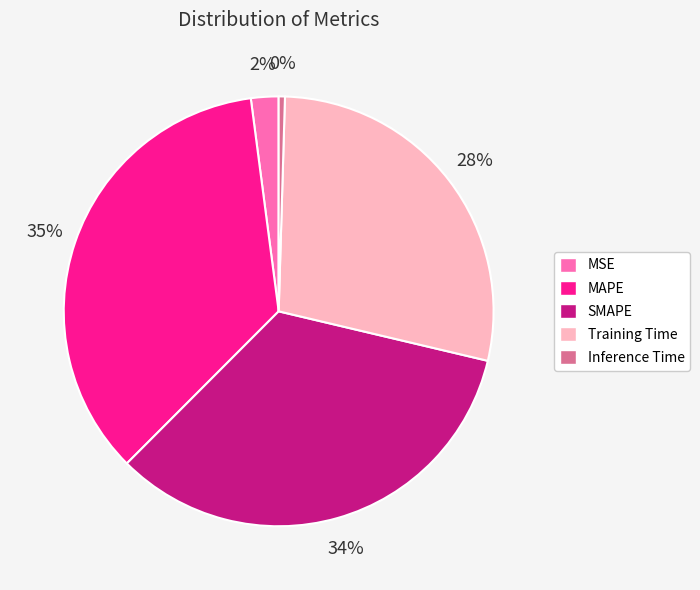

Which category has the biggest portion of the pie?

MAPE